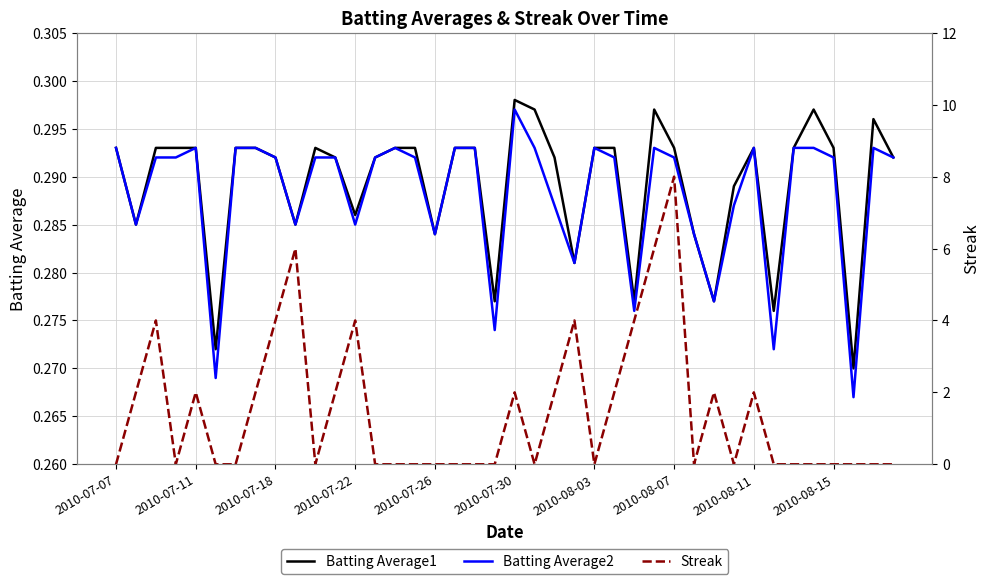

Which category has the highest value in the Batting Average1 series?

2010-07-30